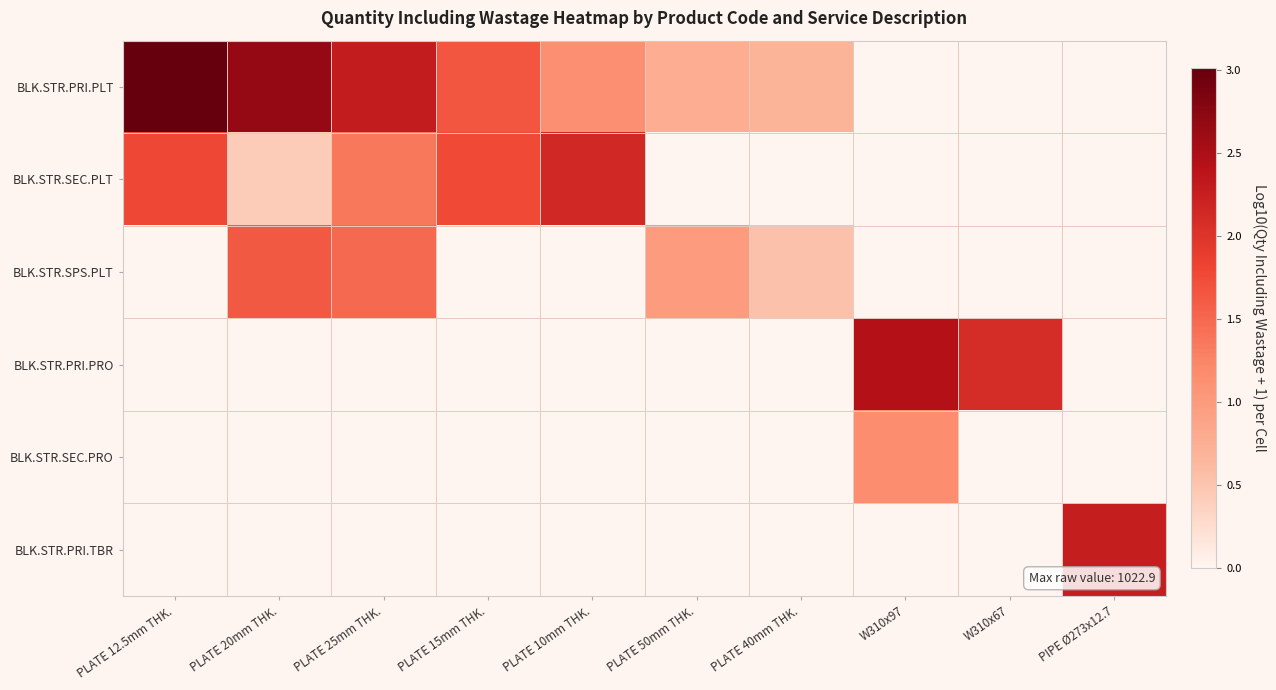

What is the greatest value displayed?

3.0